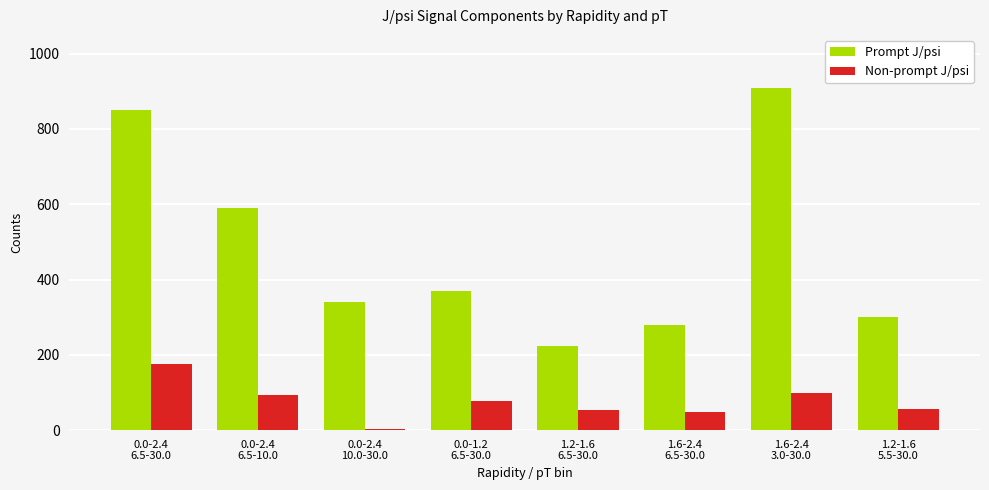

What are all the series names shown in the legend?

Prompt J/psi, Non-prompt J/psi